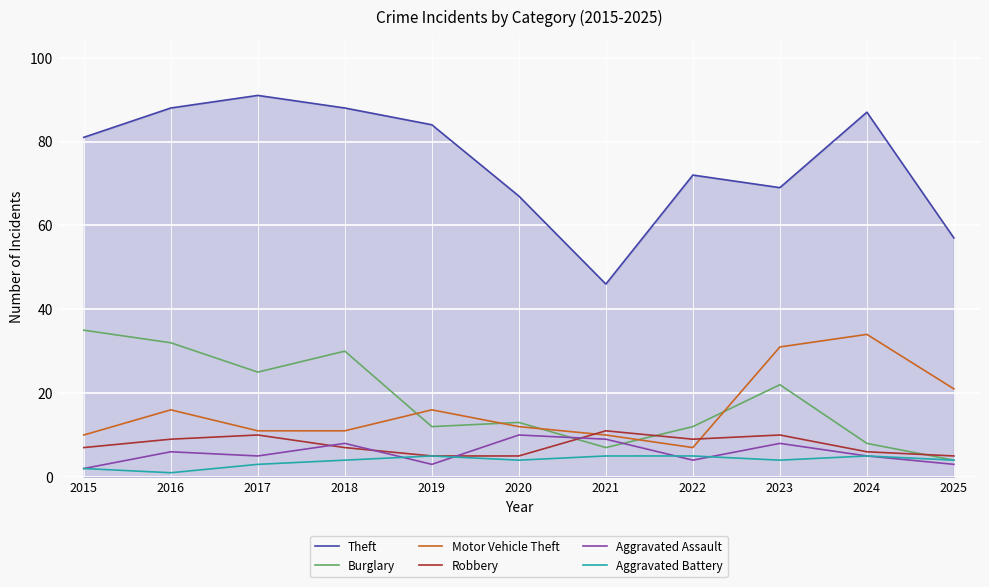

True or false: Theft and Aggravated Battery intersect in this chart.

False